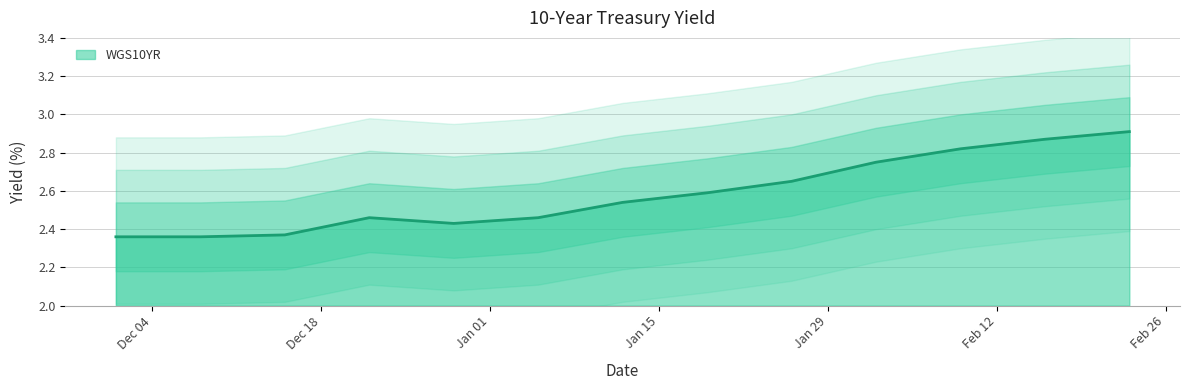

How many interior local valleys (lower than both neighbors) does the data have?

1